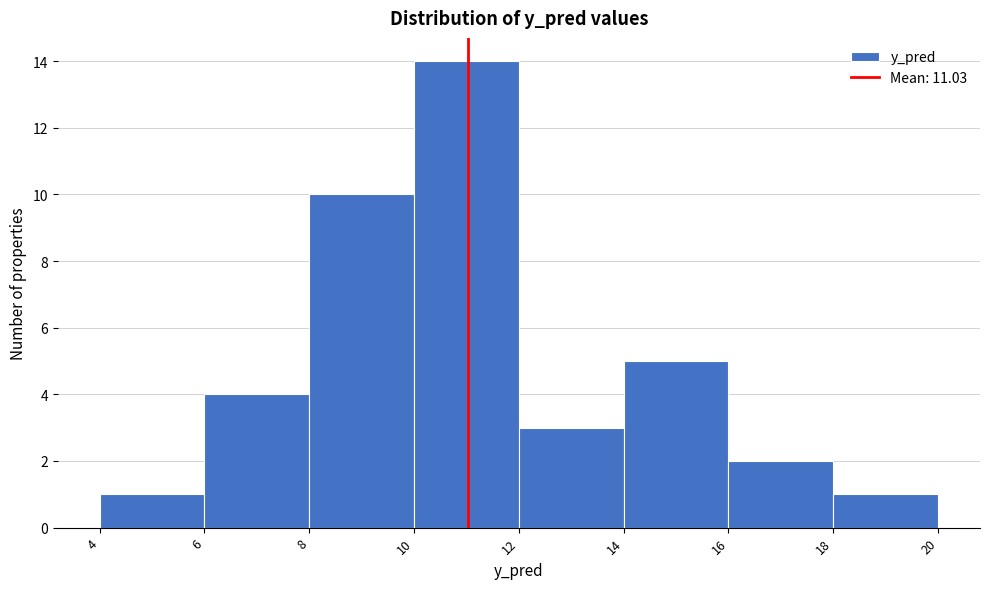

Reading left to right, list every bar in this chart as the range it spans on the x-axis followed by its height. The values are not printed on the chart, so give them approximately, as read against the axis.

4 to 6: 1
6 to 8: 4
8 to 10: 10
10 to 12: 14
12 to 14: 3
14 to 16: 5
16 to 18: 2
18 to 20: 1